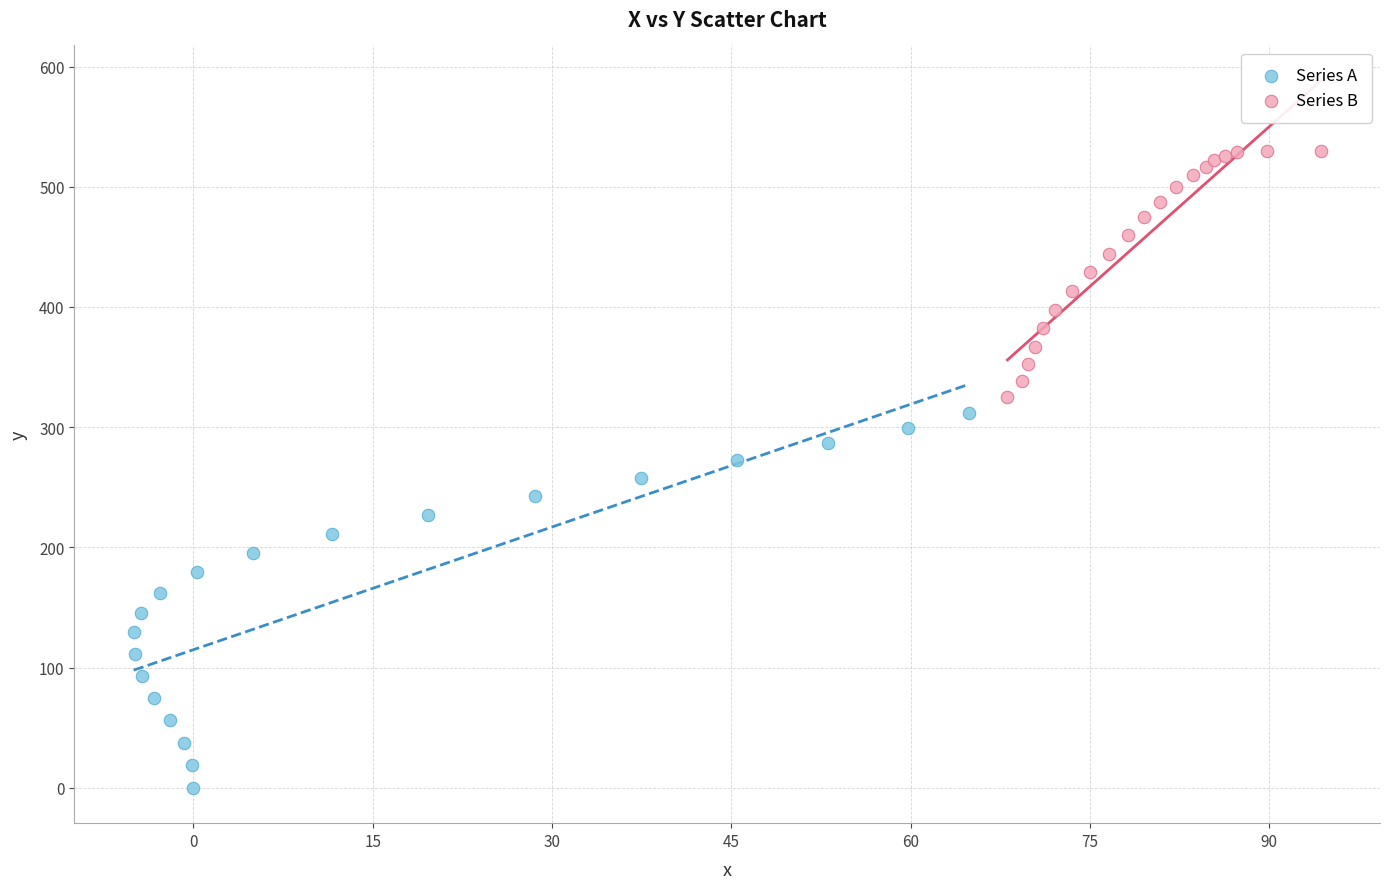

Which series has the largest Y range (max minus min)?

Series A